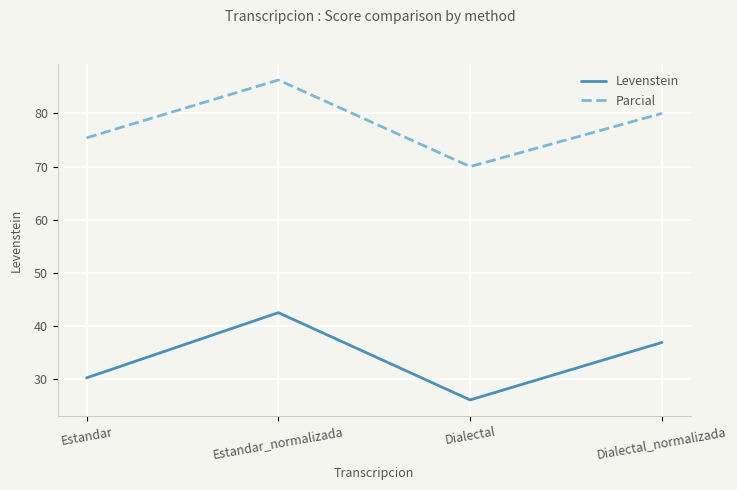

What are all the series names shown in the legend?

Levenstein, Parcial